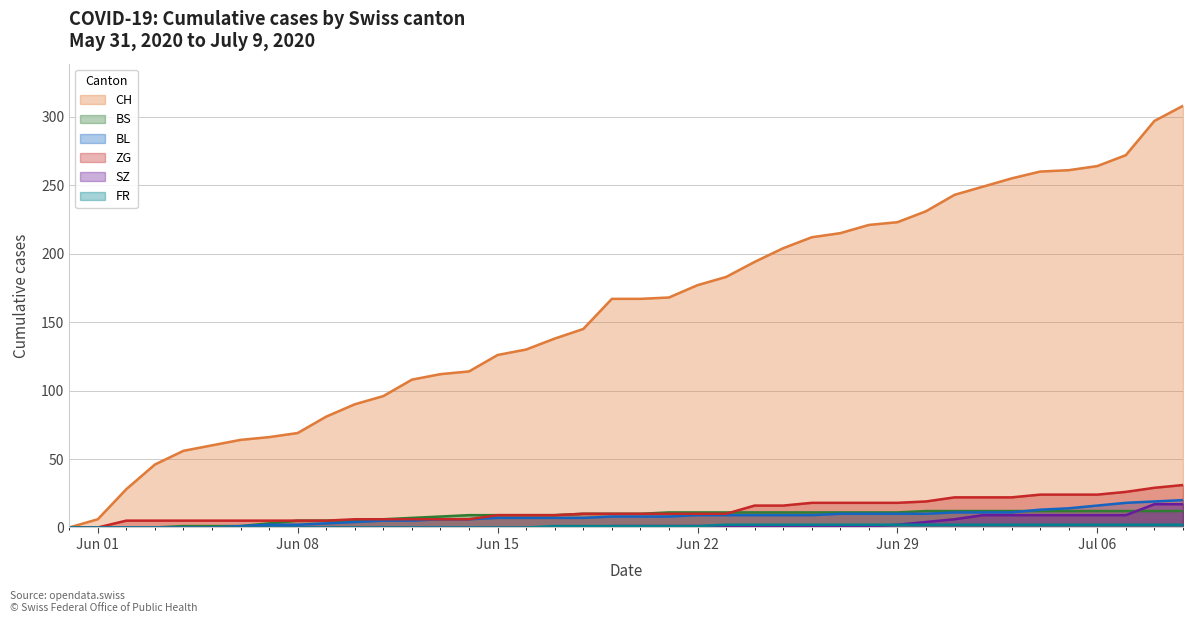

What is the value of the CH point at the 36th from the left?

261